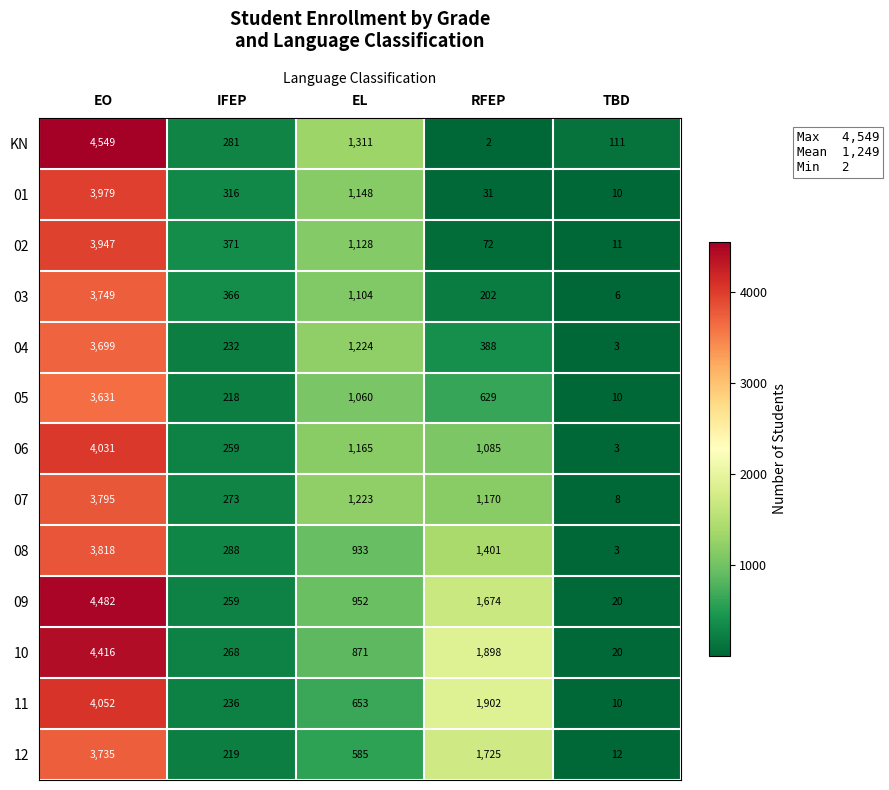

Rank the categories by 11 value from lowest to highest.

TBD, IFEP, EL, RFEP, EO